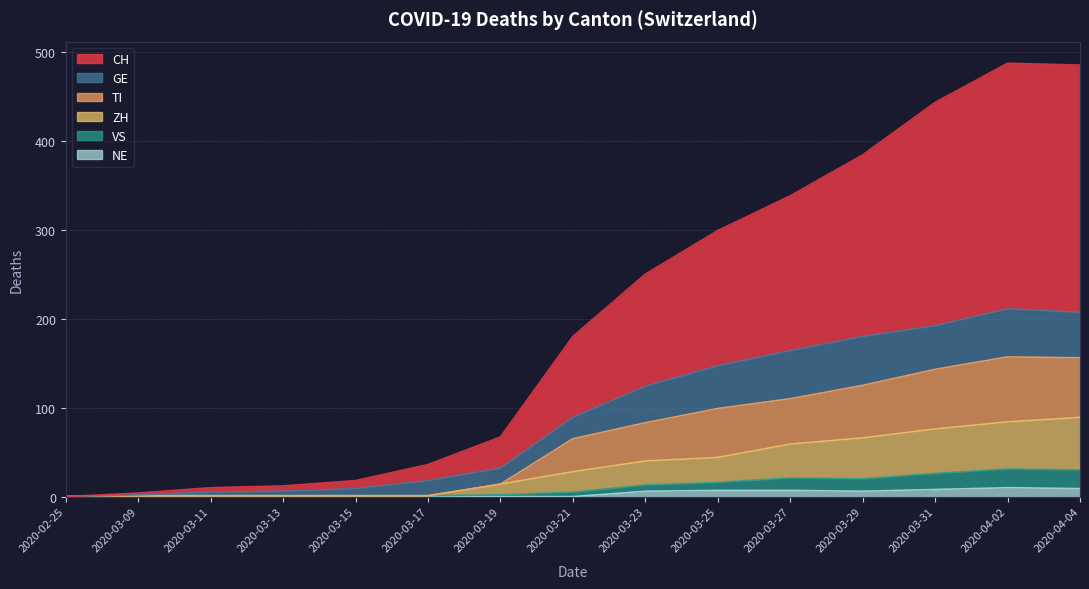

What is the value of the VS point at the 13th from the left?

26